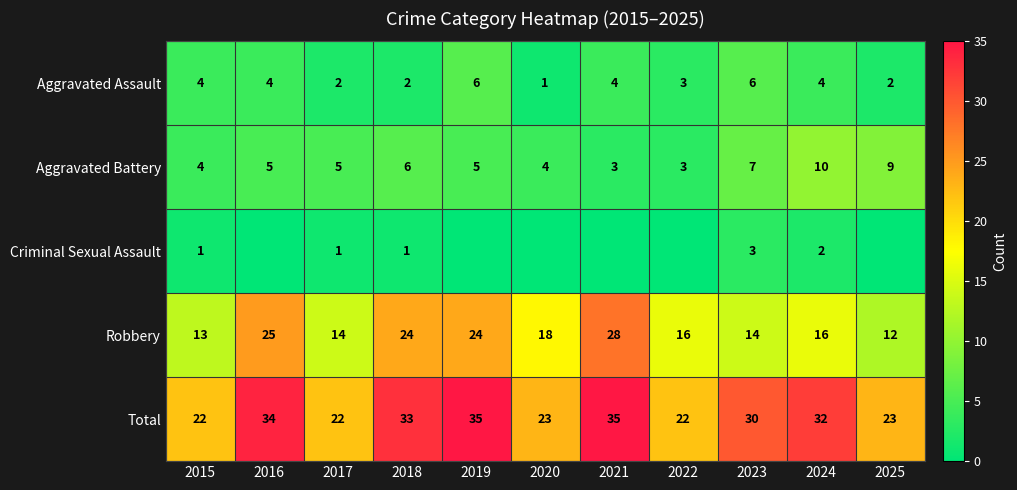

At how many categories does at least one series exceed 8?

11